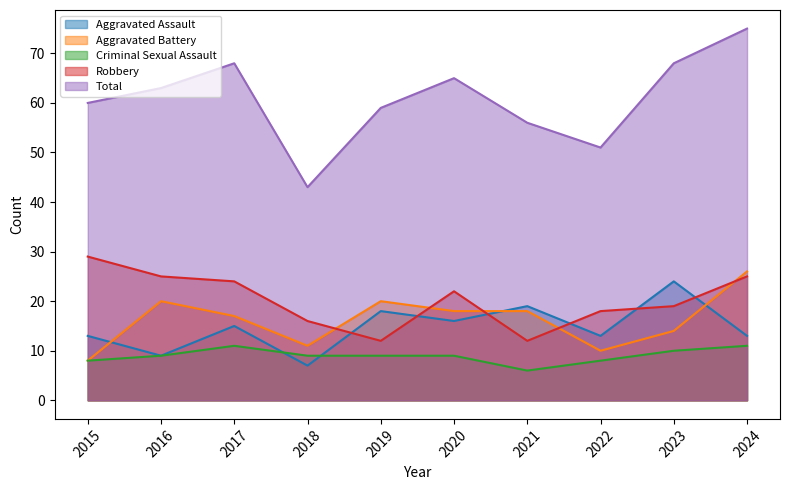

What is the total value across all series at 2019?

118